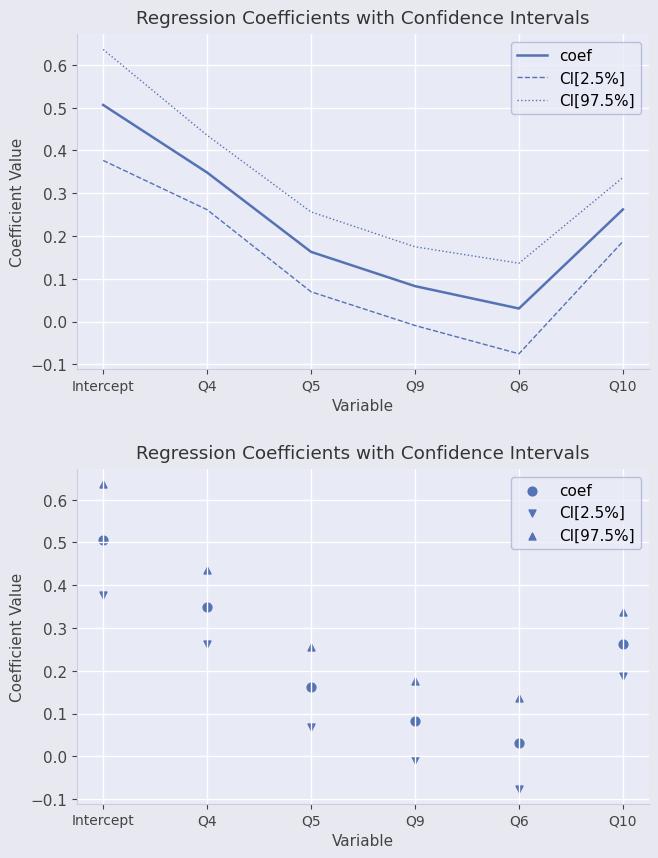

Which series contains the lowest Y value?

CI[2.5%]